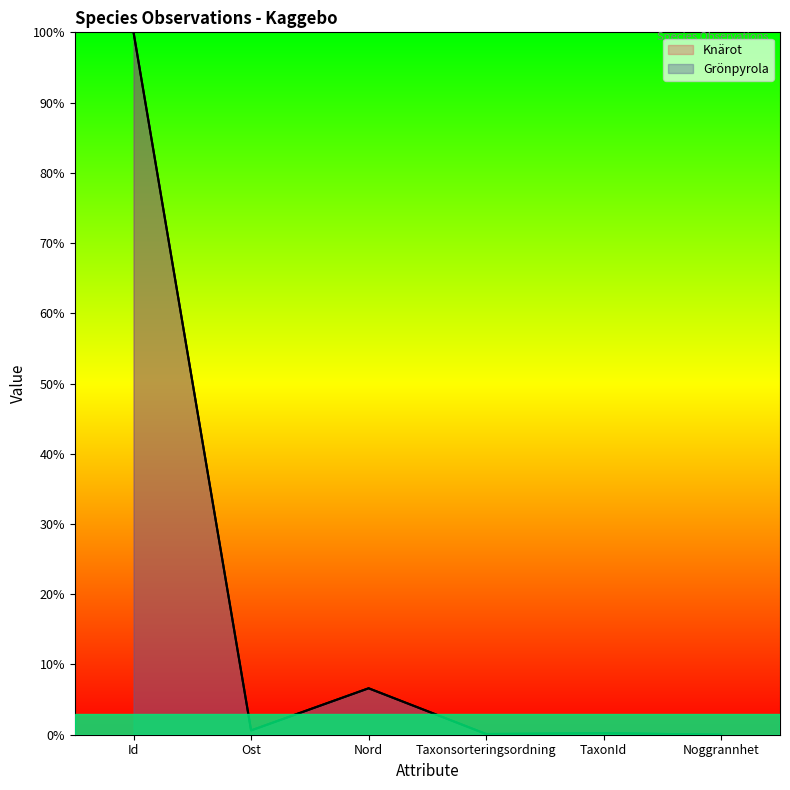

What is the difference between the Knärot values at Taxonsorteringsordning and Noggrannhet?

0.1